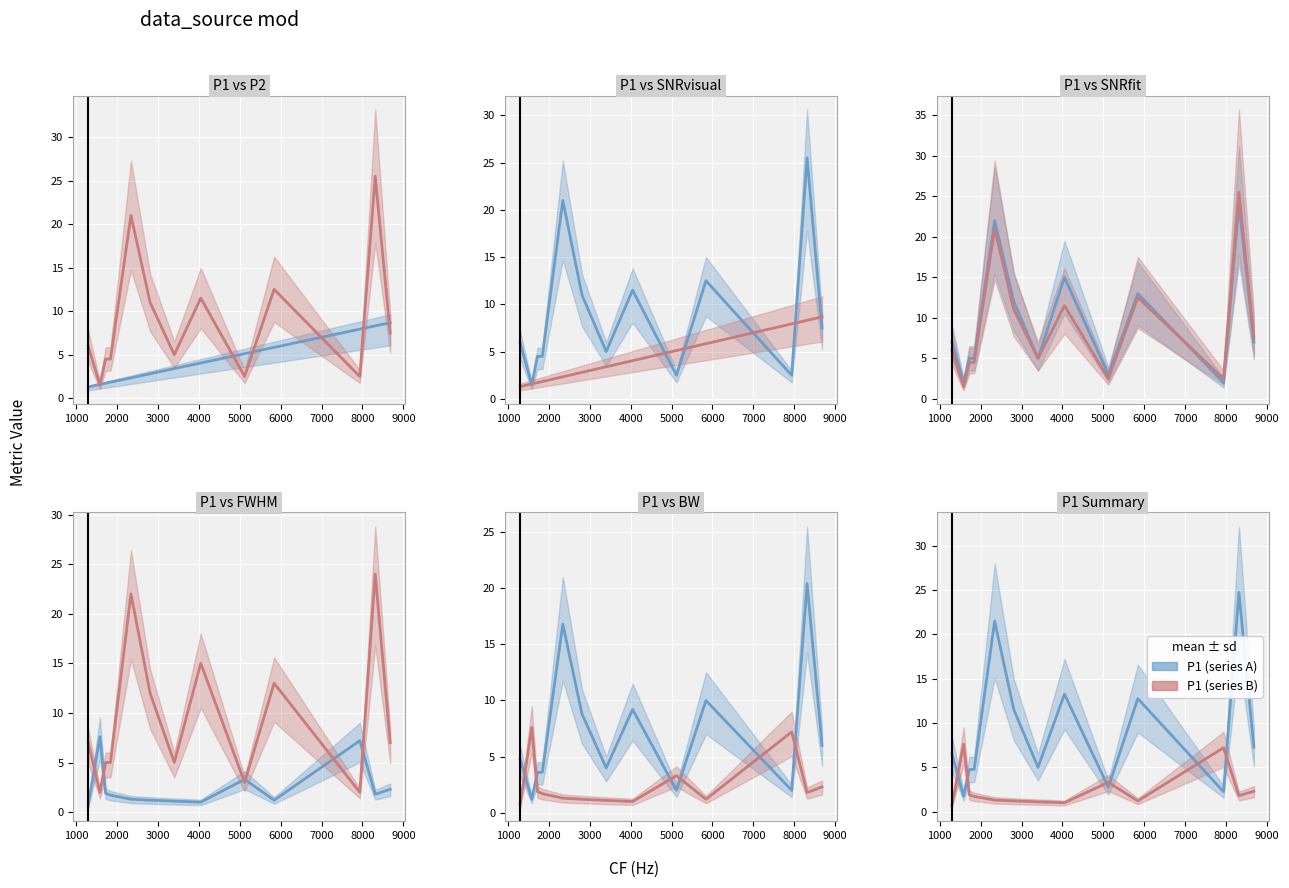

What is the minimum value shown in the chart?

0.7